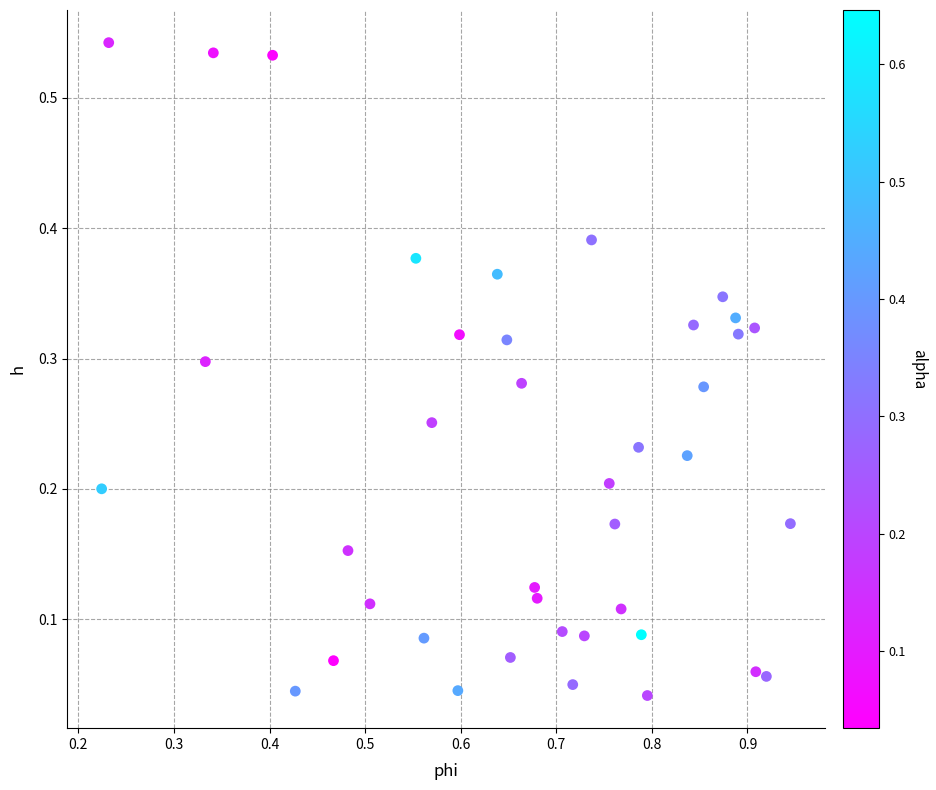

What is the range of X values (max minus min)?

0.7